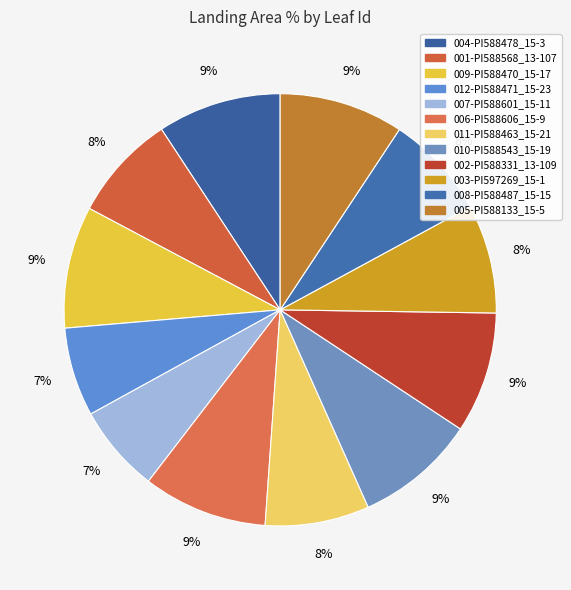

Is there a majority slice in this chart?

No